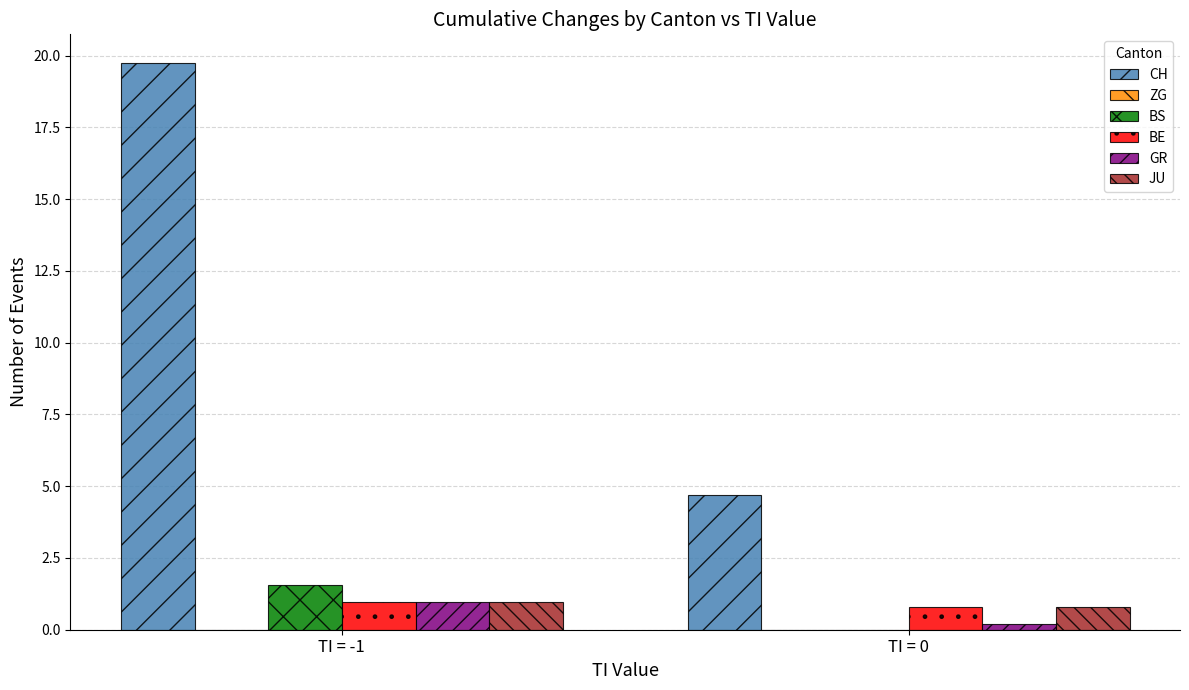

At which category does the chart reach its peak across all series?

TI = -1